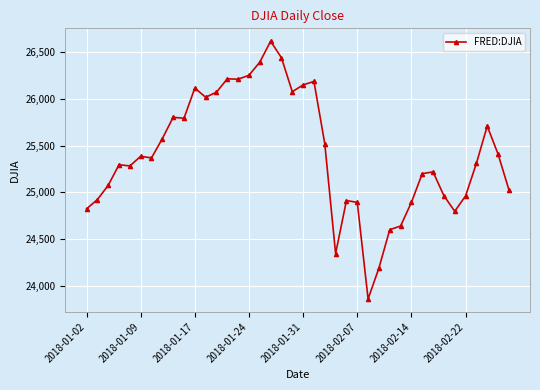

What is the greatest value displayed?

26616.7